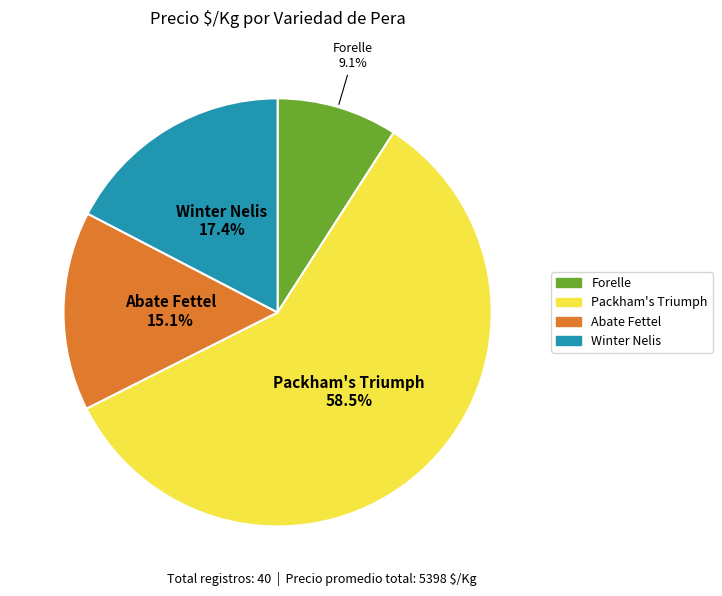

Is it true that Packham's Triumph is 13% of the pie?

False